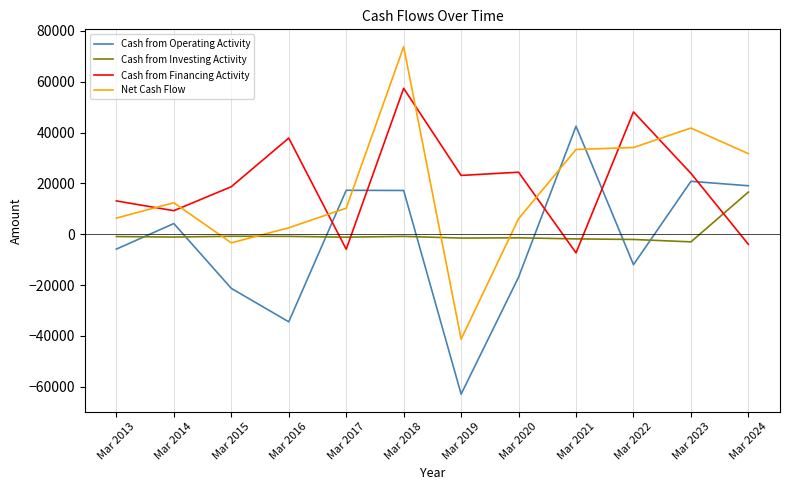

True or false: Cash from Financing Activity and Cash from Operating Activity cross at least once.

True